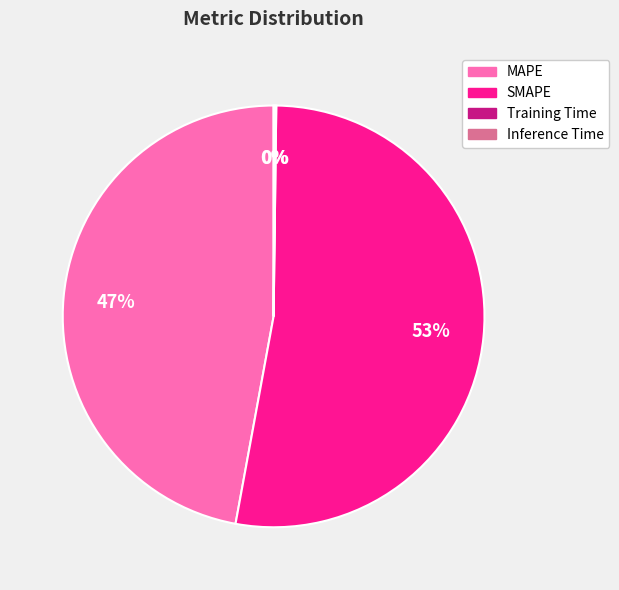

To the nearest percent, what percentage of the pie is MAPE?

47%